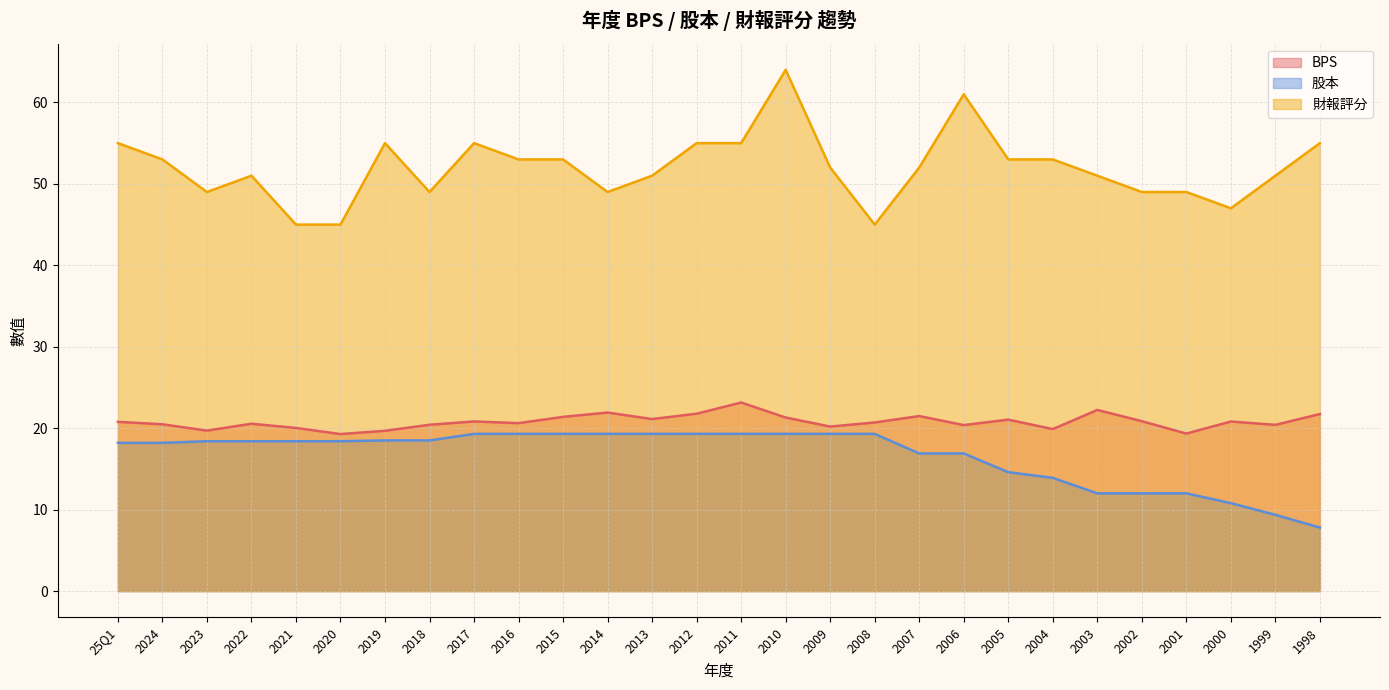

Which series has the widest spread of values?

財報評分